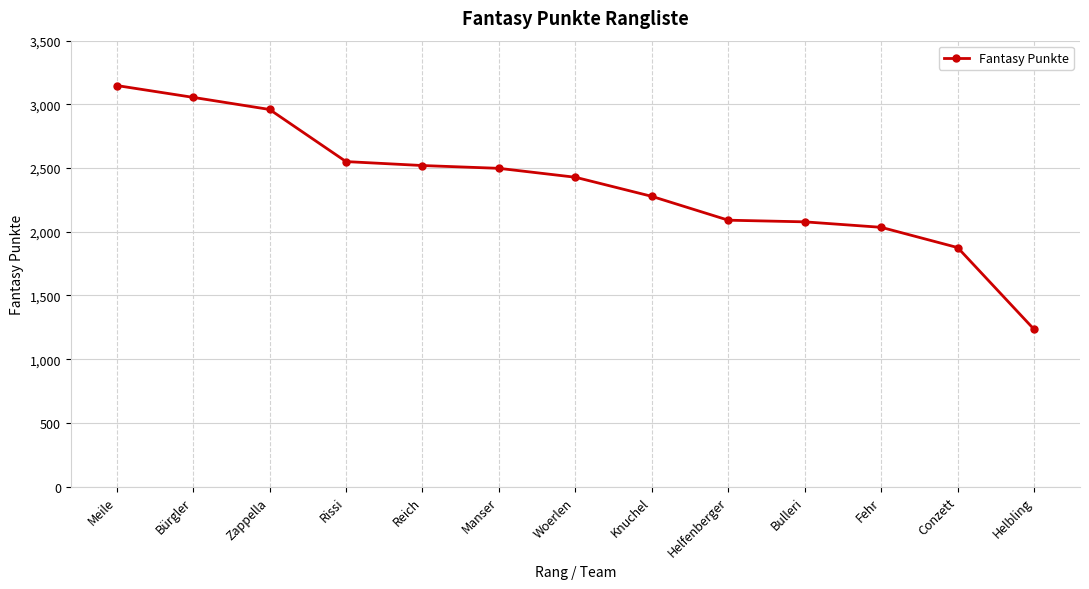

What is the value of the 8th point from the left?

2278